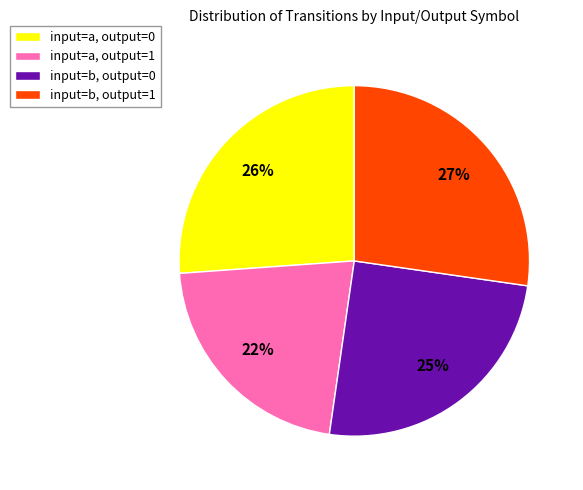

Between input=a, output=0 and input=b, output=0, which is larger?

input=a, output=0